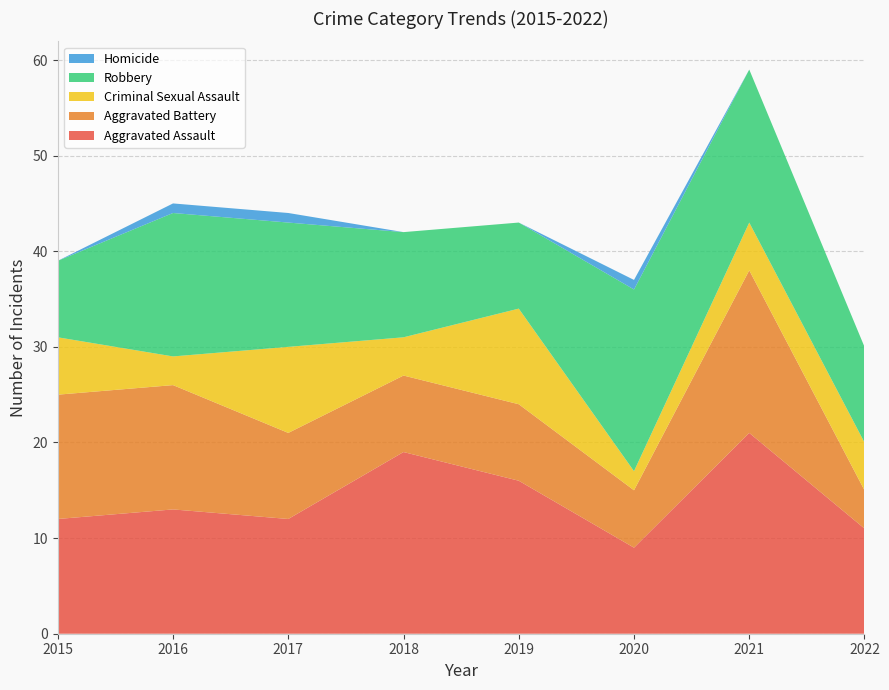

Reading right to left, list all the values displayed in this chart.

Aggravated Assault: 11	21	9	16	19	12	13	12
Aggravated Battery: 4	17	6	8	8	9	13	13
Criminal Sexual Assault: 5	5	2	10	4	9	3	6
Robbery: 10	16	19	9	11	13	15	8
Homicide: 0	0	1	0	0	1	1	0